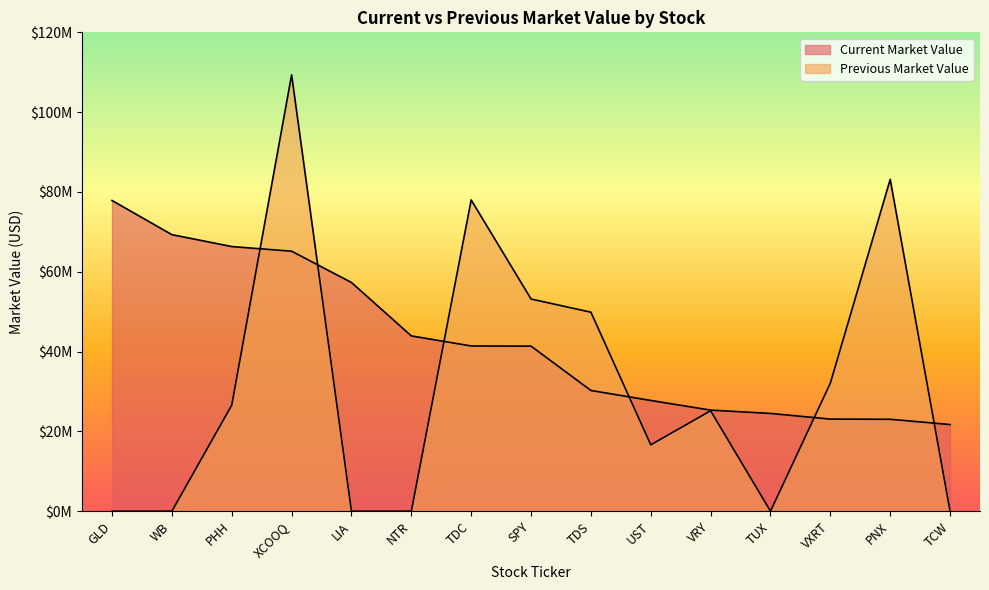

The Previous Market Value series shows 0 at GLD. True or false?

True